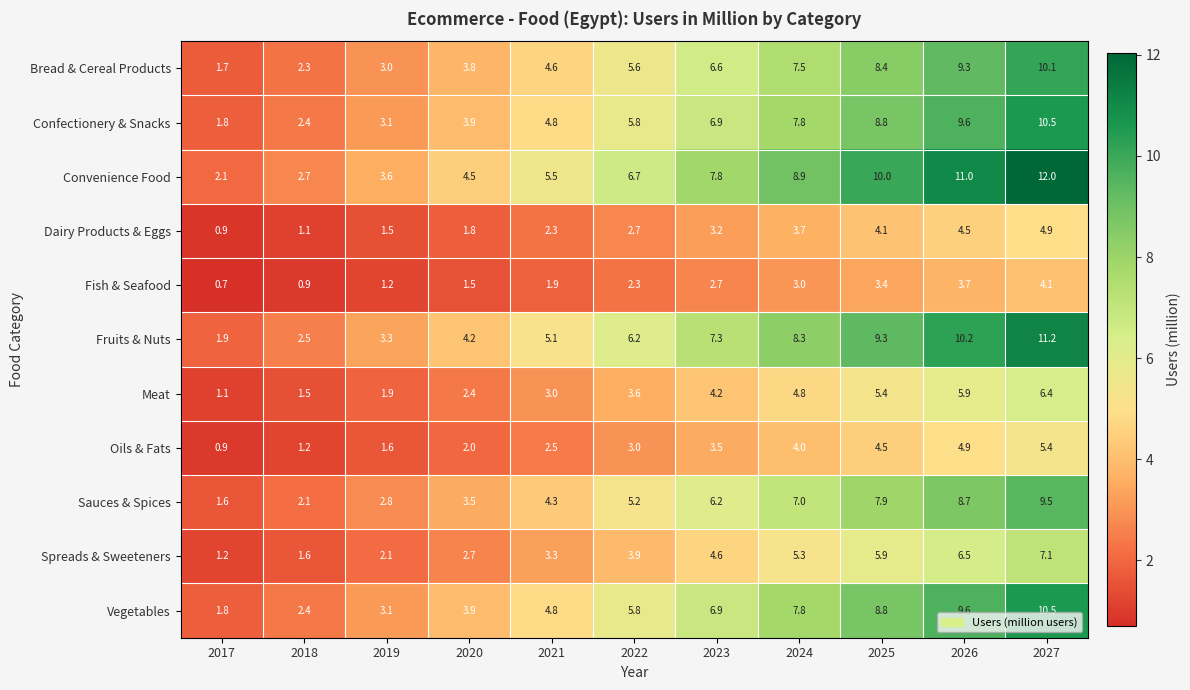

How many categories are shown in the chart?

11